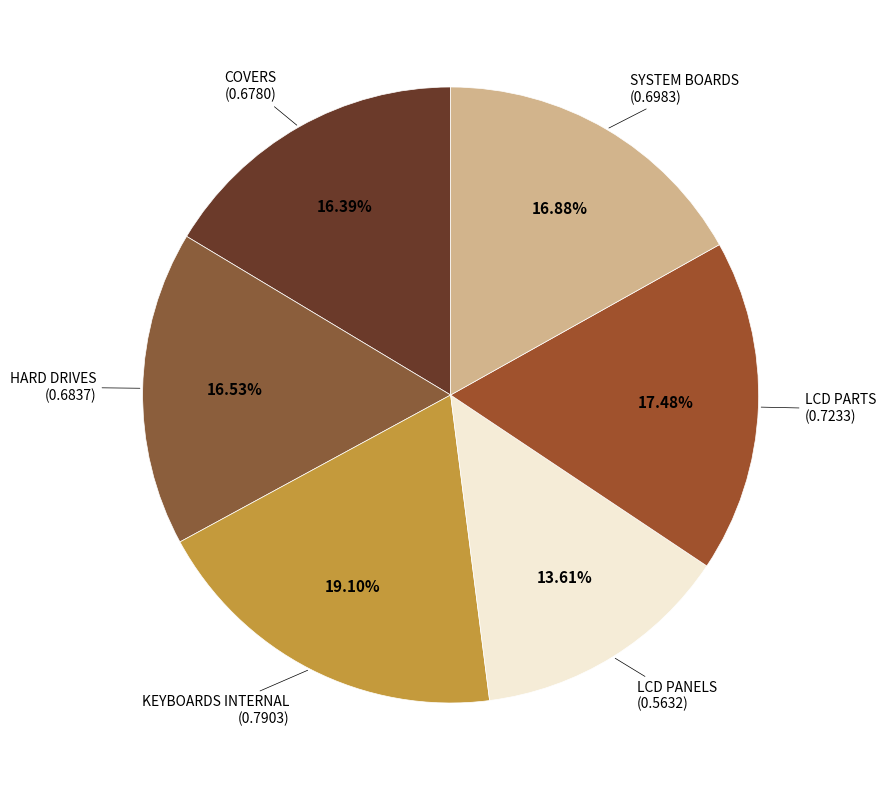

Which slice is the smallest?

LCD PANELS